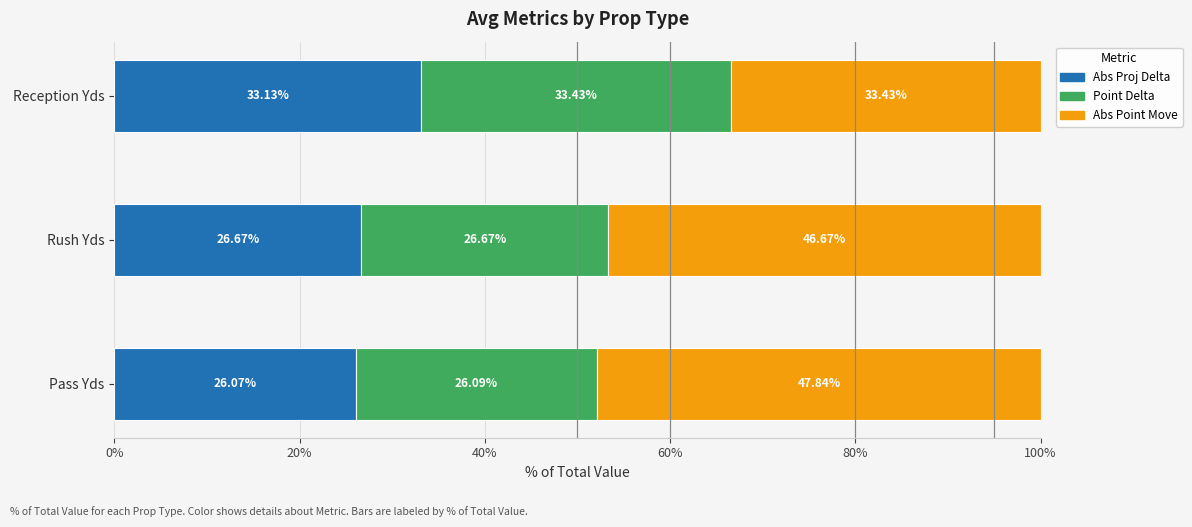

At which label does Abs Proj Delta reach its minimum?

Pass Yds